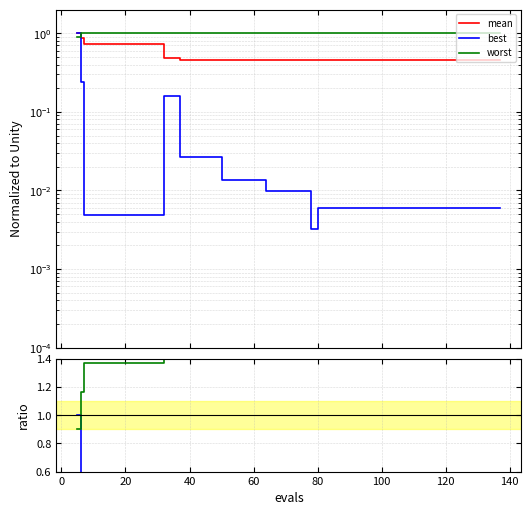

What is the difference between the second highest and second lowest values in the mean series?

0.4